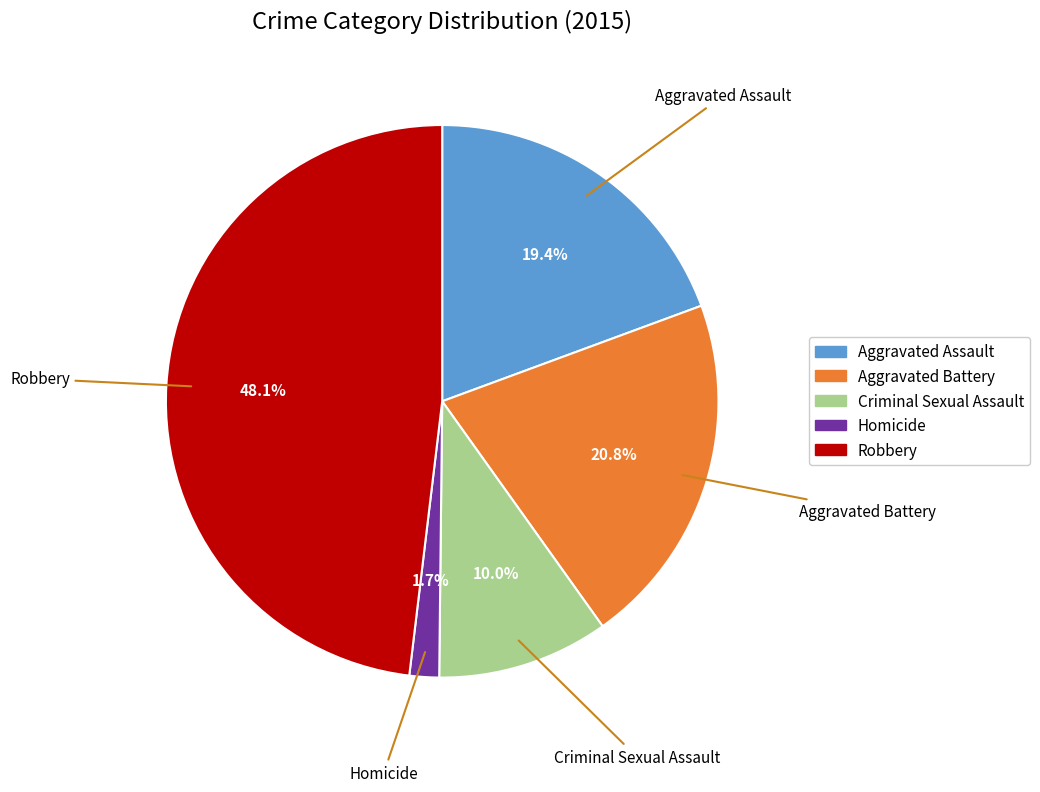

To the nearest percent, what is the difference between the largest and smallest slice percentages?

46%